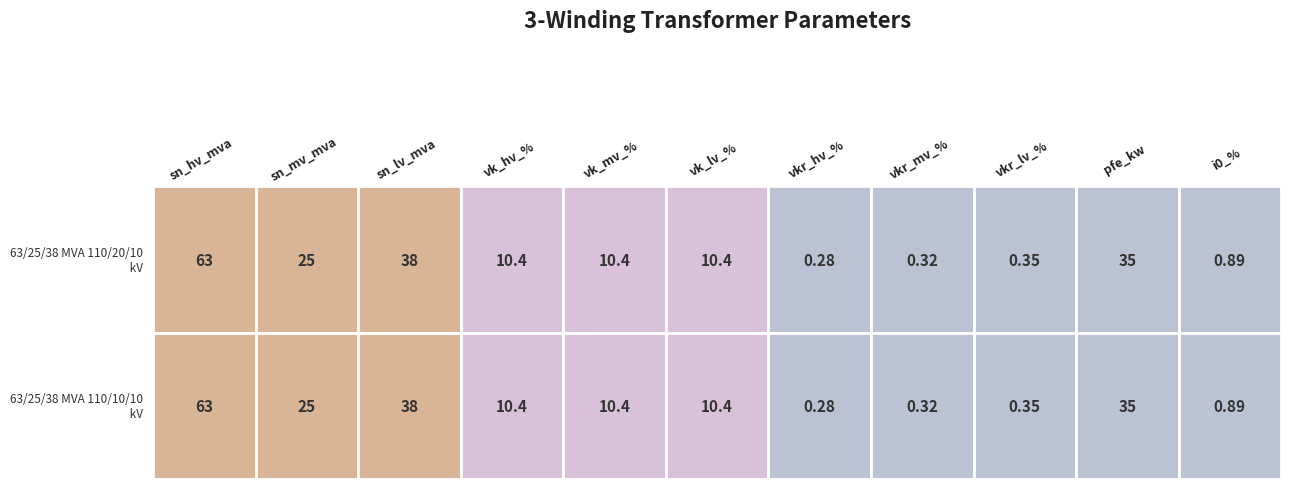

What is the sum of all 63/25/38 MVA 110/10/10 kV values?

194.0